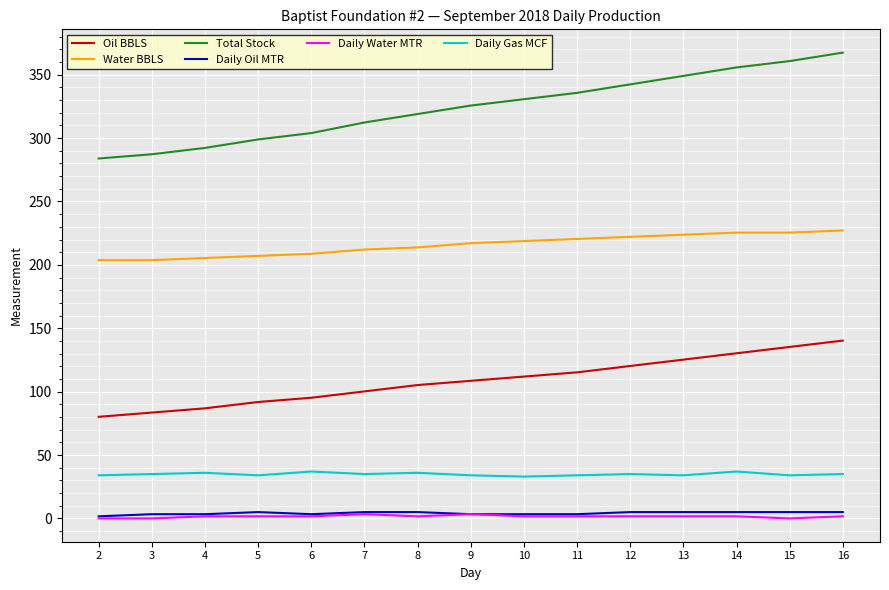

Which category has the highest value across all series?

16